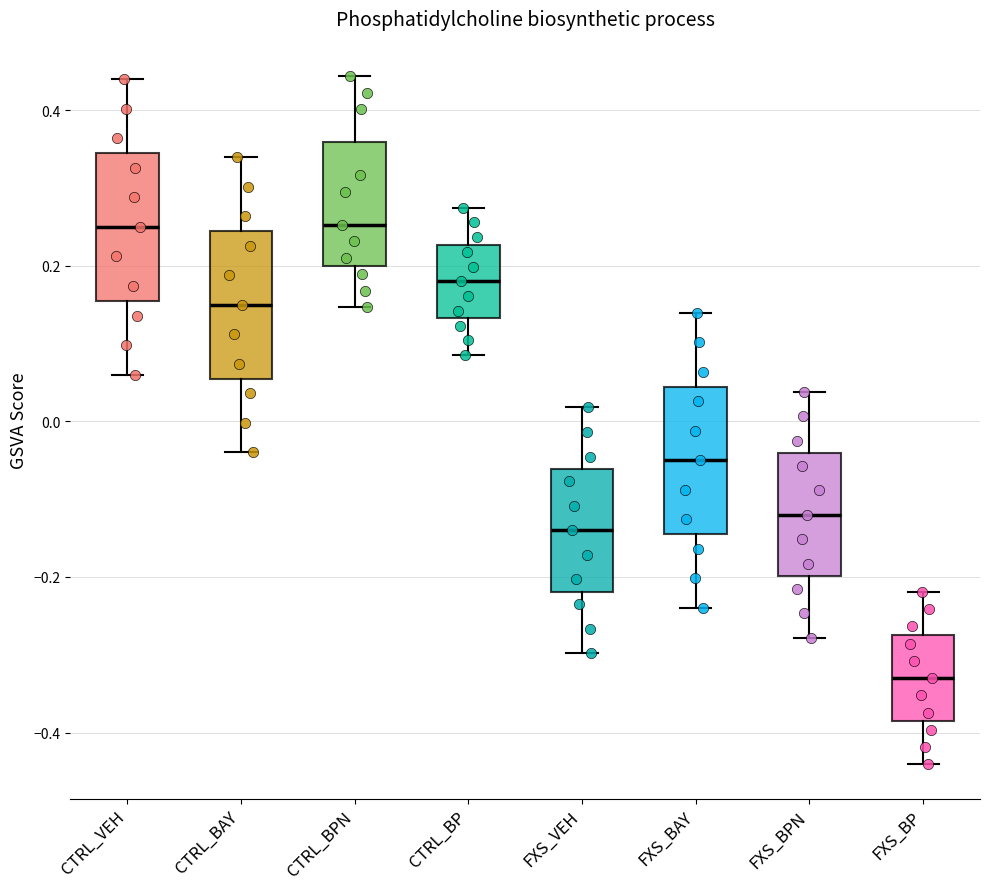

Reading left to right, read every box against the y-axis: the position of its median line, the range the box covers, and the ends of its whiskers. The values are not printed on the chart, so give them approximately, as read against the axis.

CTRL_VEH: median 0.26, box 0.16 to 0.34, whiskers 0.06 to 0.44
CTRL_BAY: median 0.16, box 0.06 to 0.24, whiskers -0.04 to 0.34
CTRL_BPN: median 0.26, box 0.20 to 0.36, whiskers 0.14 to 0.44
CTRL_BP: median 0.18, box 0.14 to 0.22, whiskers 0.08 to 0.28
FXS_VEH: median -0.14, box -0.22 to -0.06, whiskers -0.30 to 0.02
FXS_BAY: median -0.04, box -0.14 to 0.04, whiskers -0.24 to 0.14
FXS_BPN: median -0.12, box -0.20 to -0.04, whiskers -0.28 to 0.04
FXS_BP: median -0.32, box -0.38 to -0.28, whiskers -0.44 to -0.22